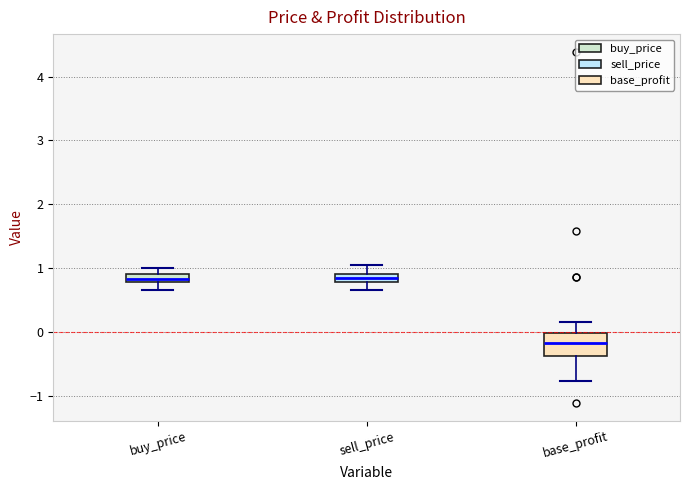

Which box has the lowest median line?

base_profit